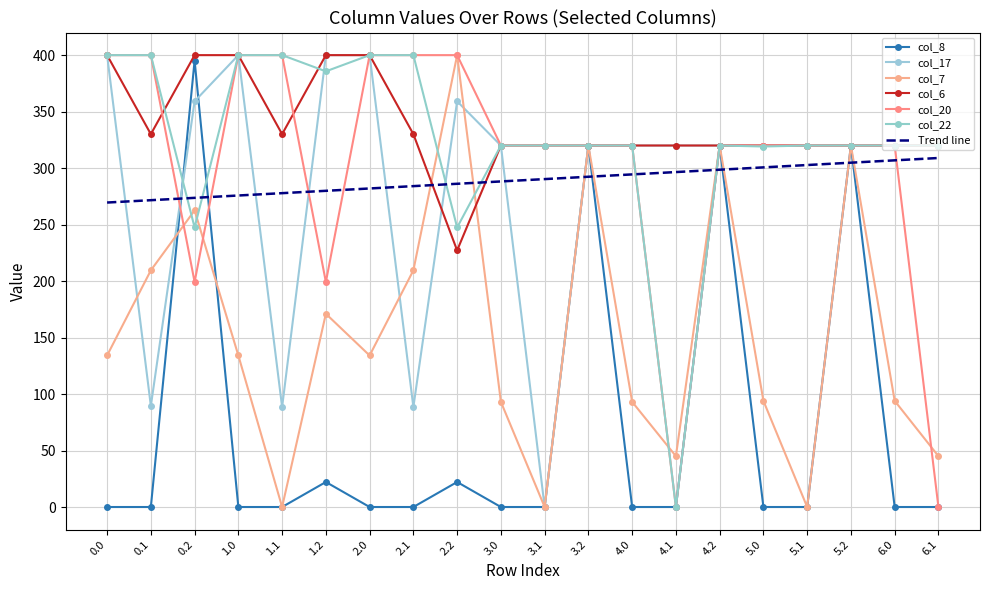

List the labels in order of col_20 value, largest first.

2.1, 2.0, 0.0, 0.1, 1.0, 1.1, 2.2, 6.0, 4.0, 4.2, 5.0, 5.1, 5.2, 3.0, 3.1, 3.2, 0.2, 1.2, 4.1, 6.1